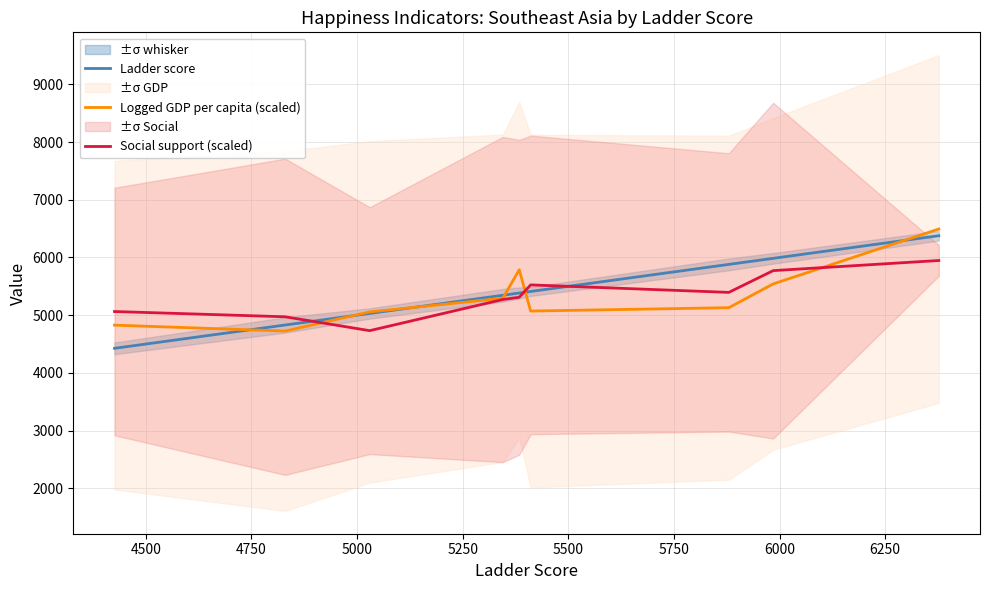

True or false: Ladder score and Logged GDP per capita (scaled) intersect in this chart.

True